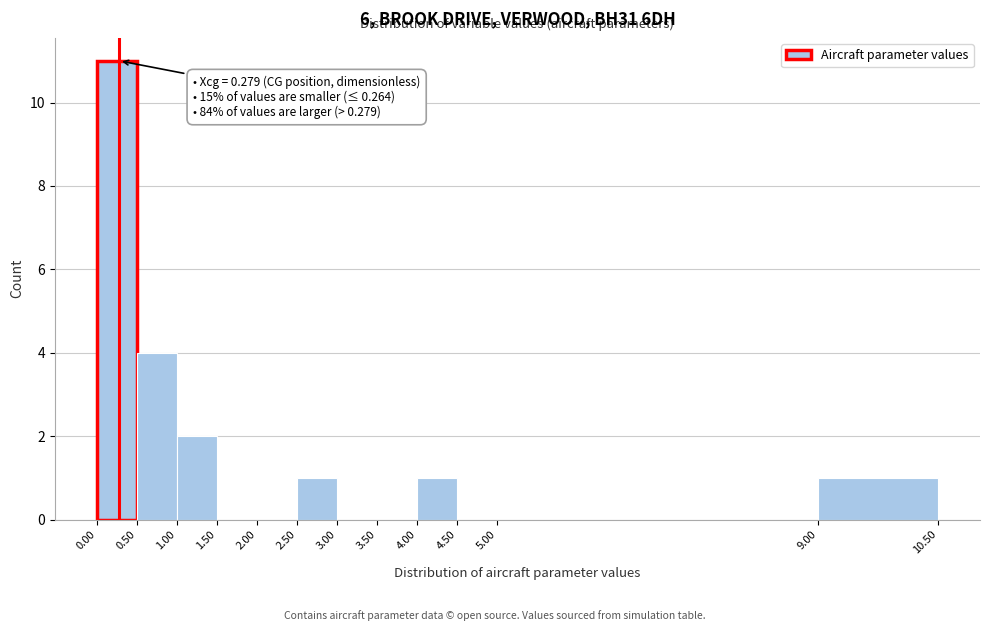

Over which range of the x-axis is the bar tallest?

0.00 to 0.50